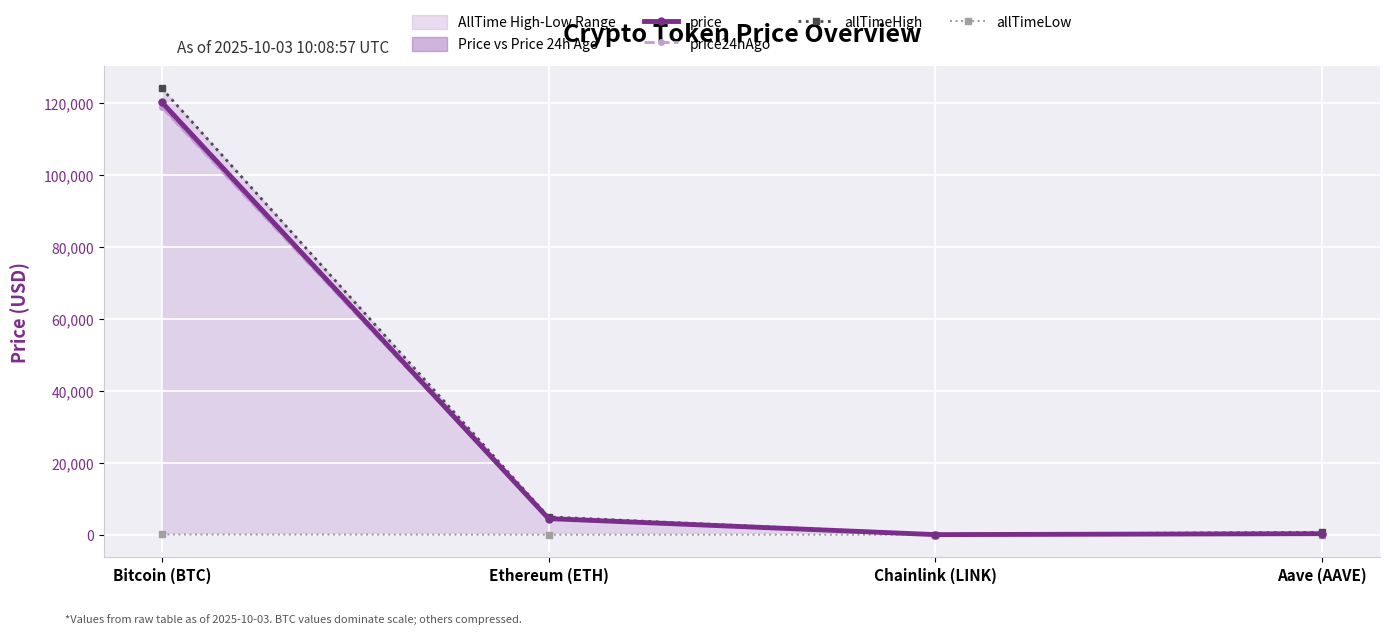

True or false: price has more than 0 points higher than both neighbors.

False